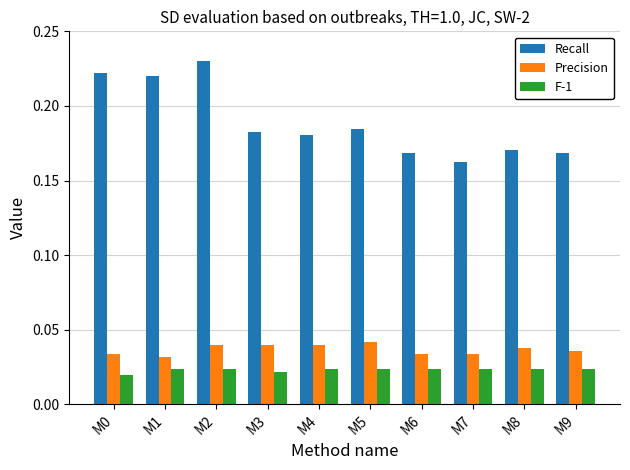

How many distinct data groups are displayed?

3